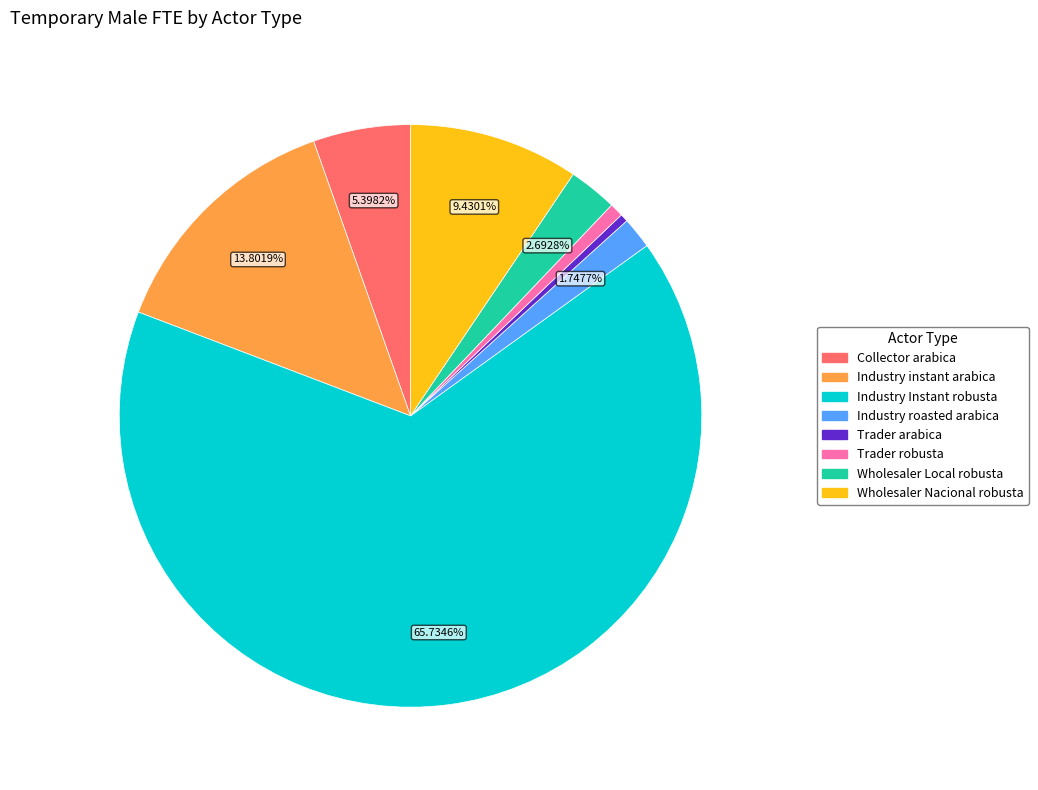

How many slices are in this pie chart?

8